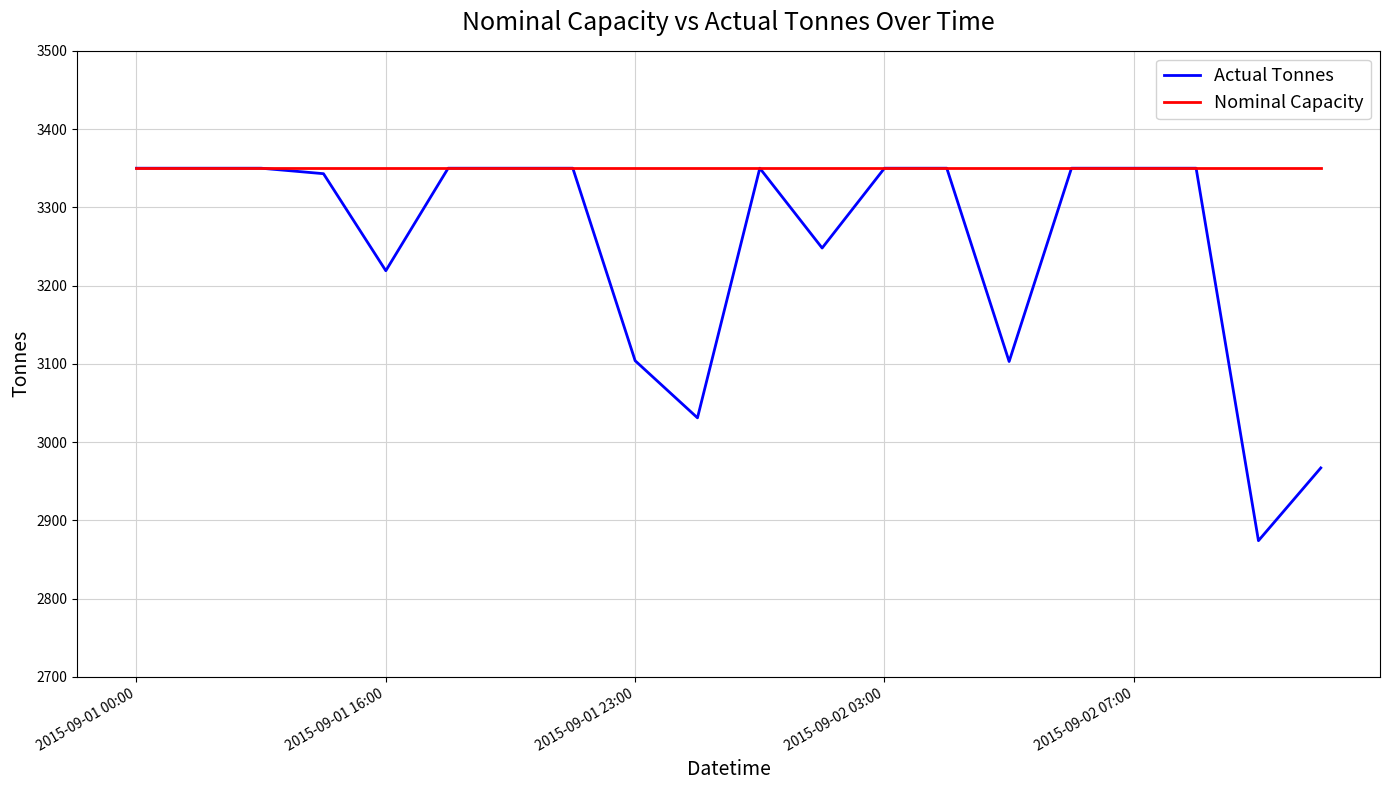

Which series has the widest spread of values?

Actual Tonnes